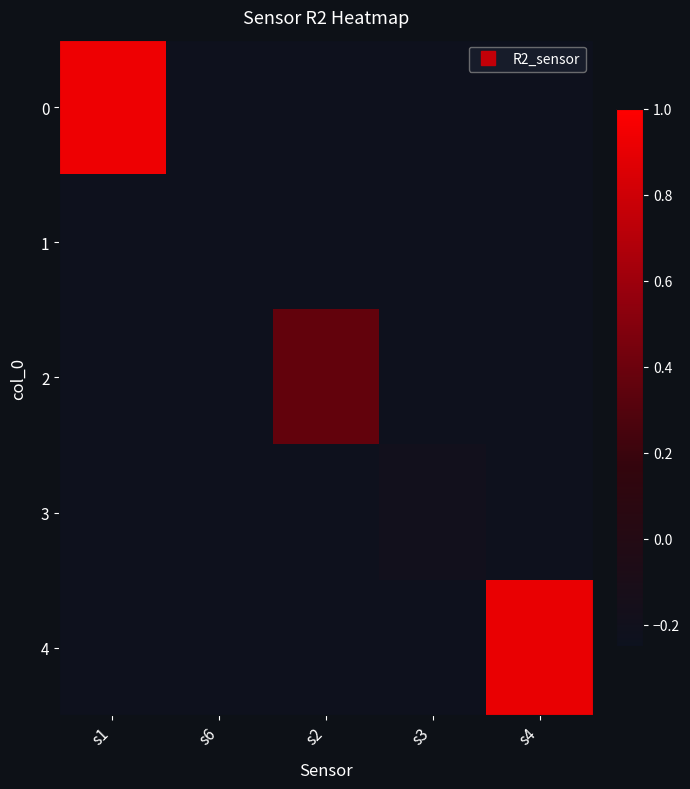

How many distinct data groups are displayed?

5